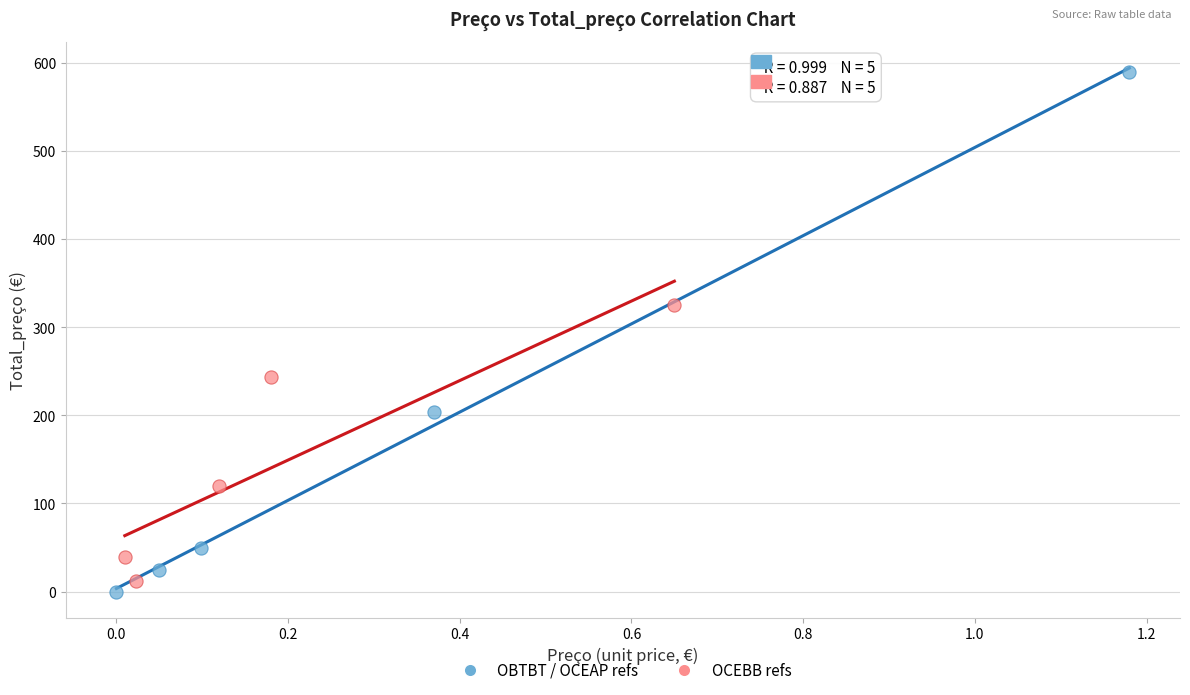

Which series contains the highest Y value?

OBTBT / OCEAP refs